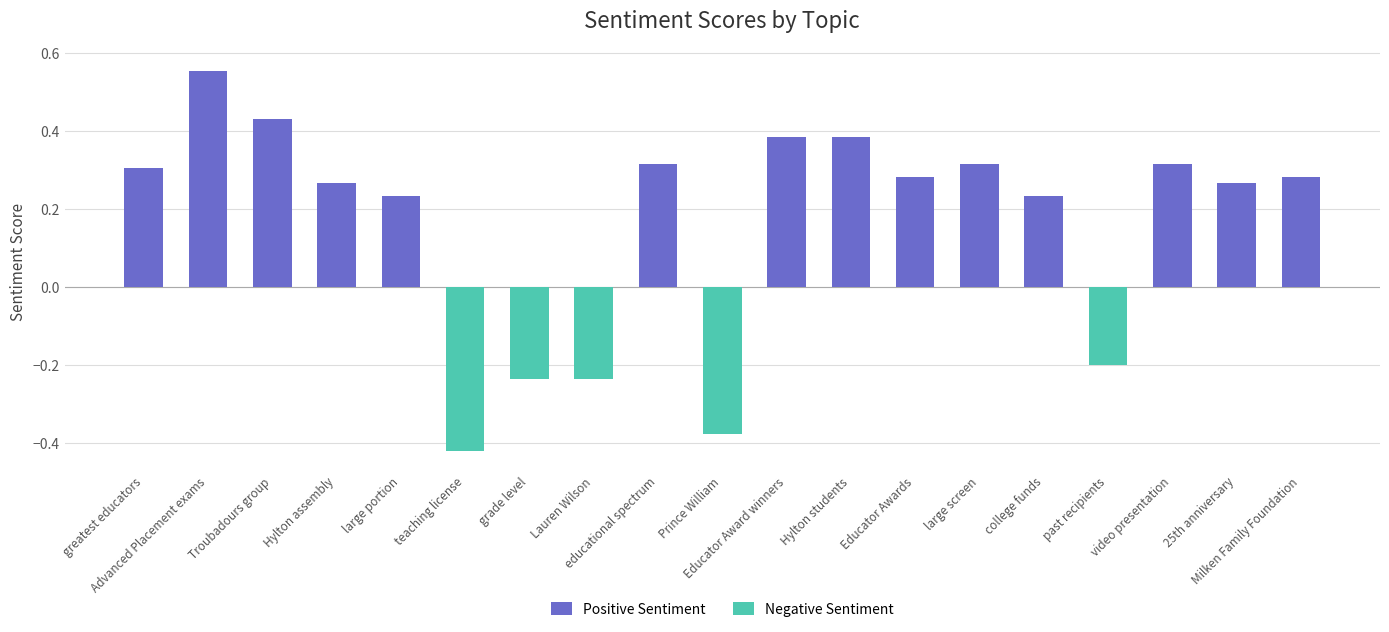

How many groups of bars are there?

19